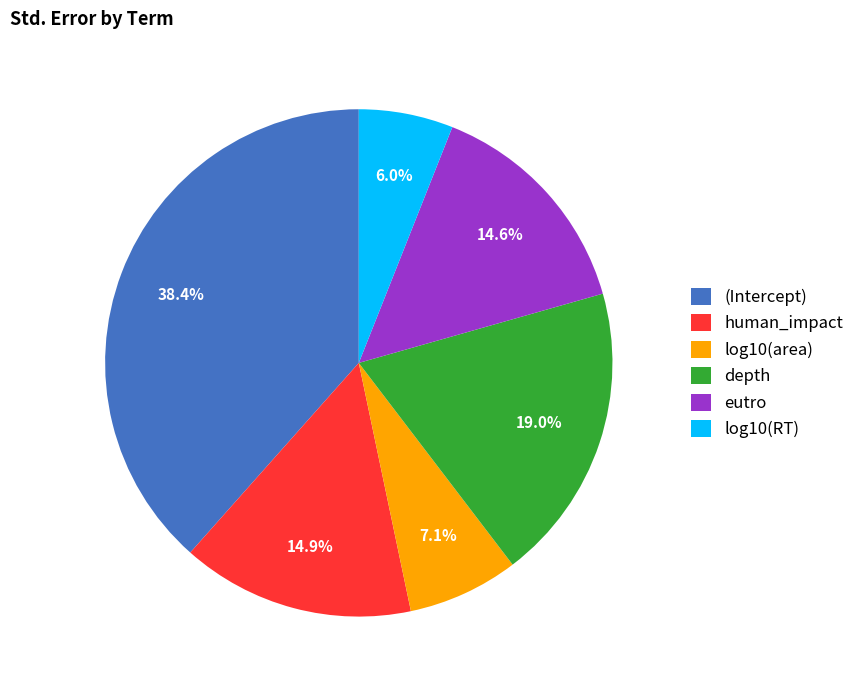

The eutro slice represents 15% of the pie. True or false?

True